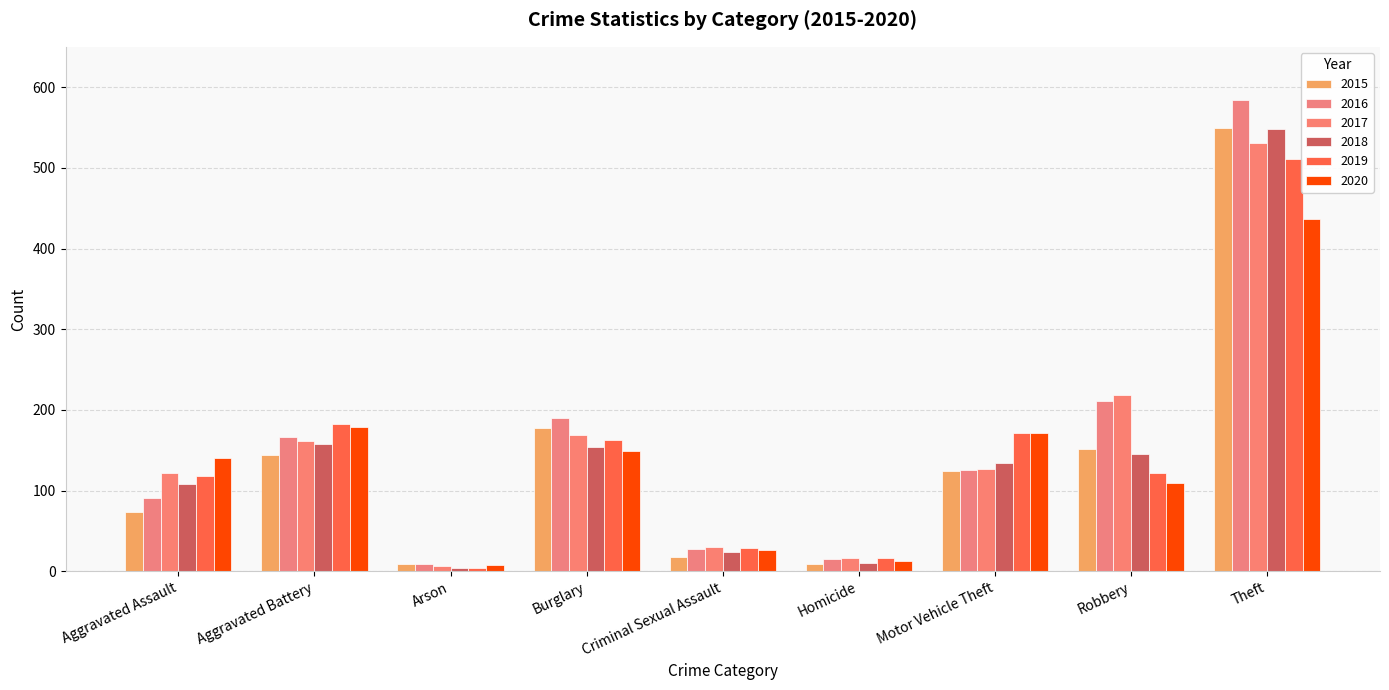

Which category has the highest value in the 2015 series?

Theft